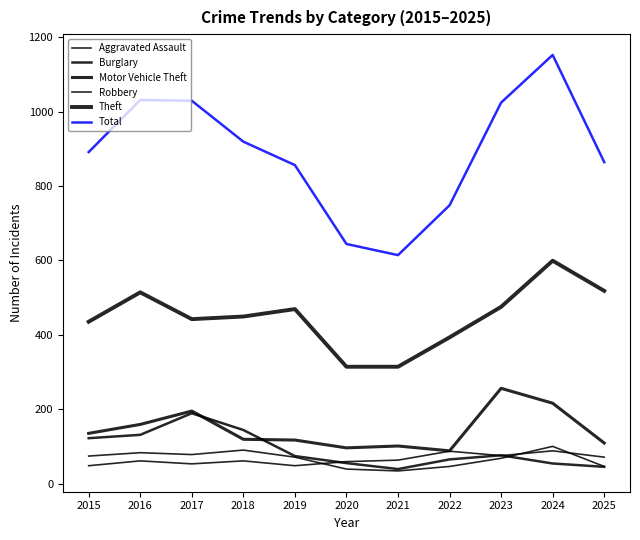

Reading left to right, extract all data points from this chart.

Aggravated Assault: 48	61	53	61	48	59	63	87	75	88	71
Burglary: 122	131	189	144	74	55	39	65	76	54	45
Motor Vehicle Theft: 135	159	195	119	117	96	101	88	256	216	109
Robbery: 74	83	78	90	71	39	34	46	68	100	46
Theft: 435	514	442	449	469	314	314	393	475	599	518
Total: 891	1031	1029	919	856	644	614	748	1024	1152	864